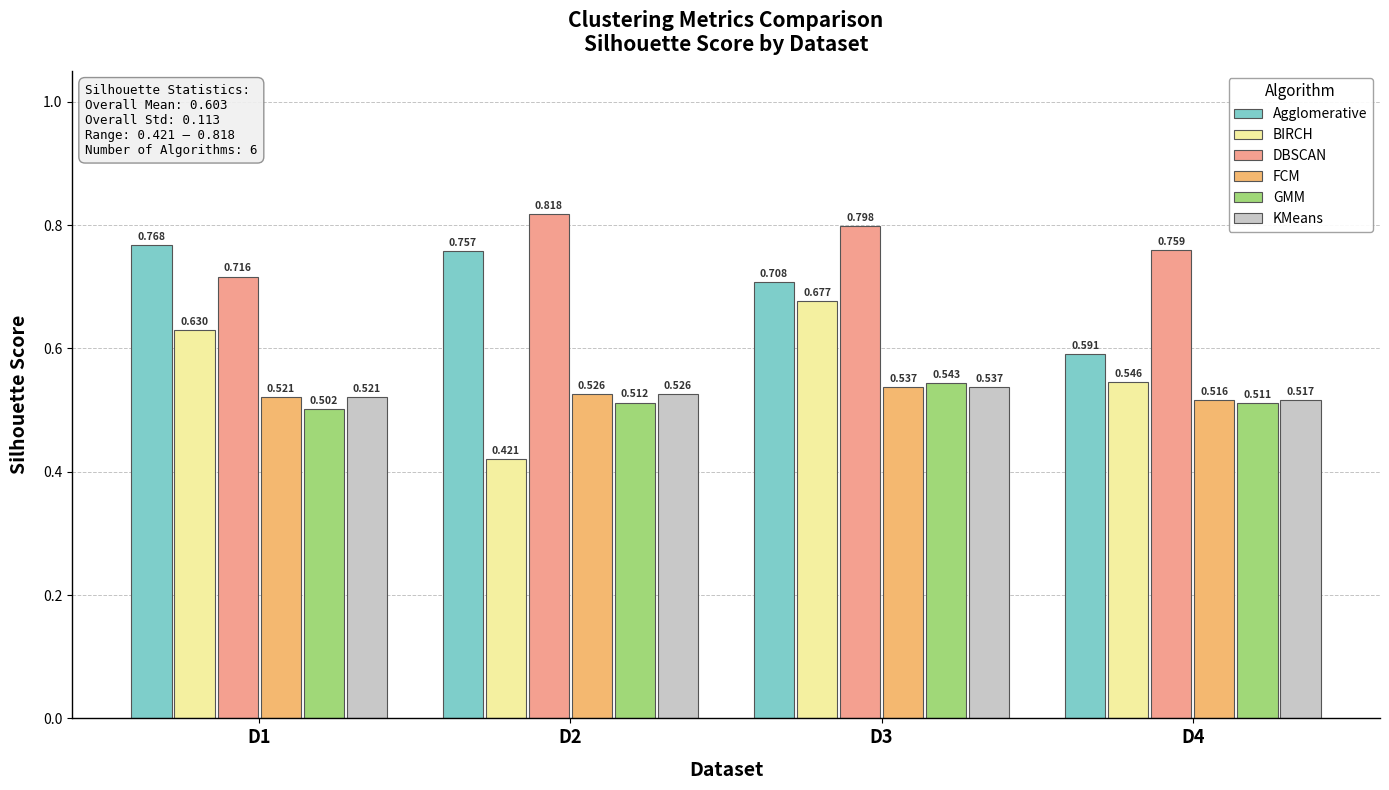

At how many categories does at least one series exceed 0?

4